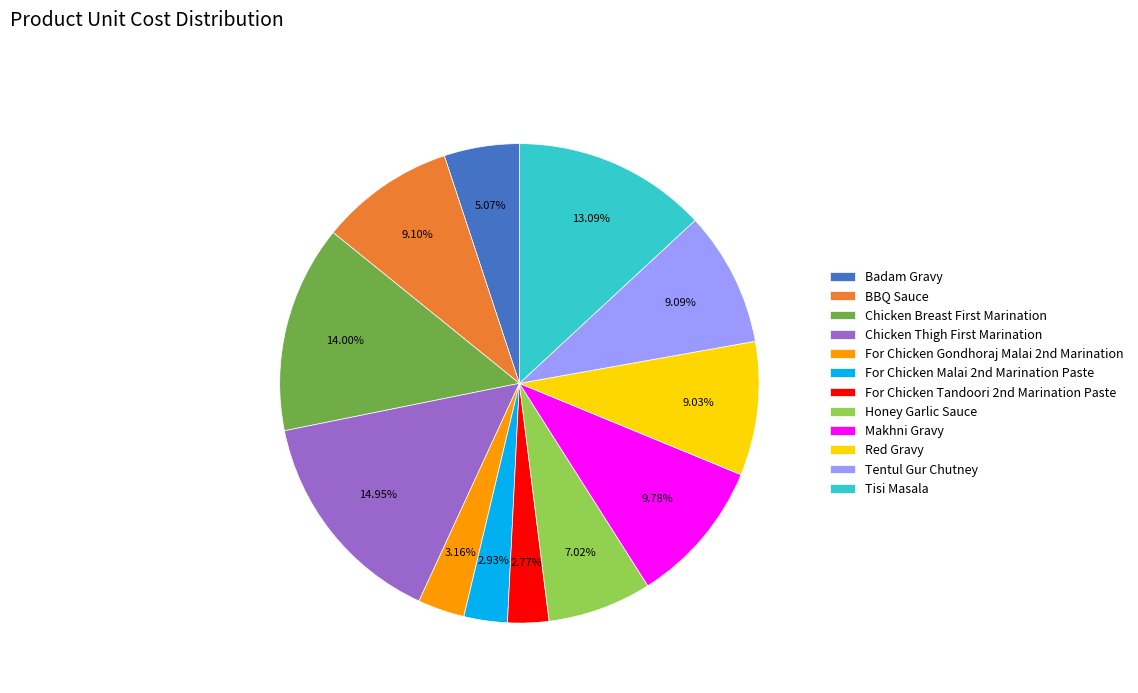

How many slices are in this pie chart?

12